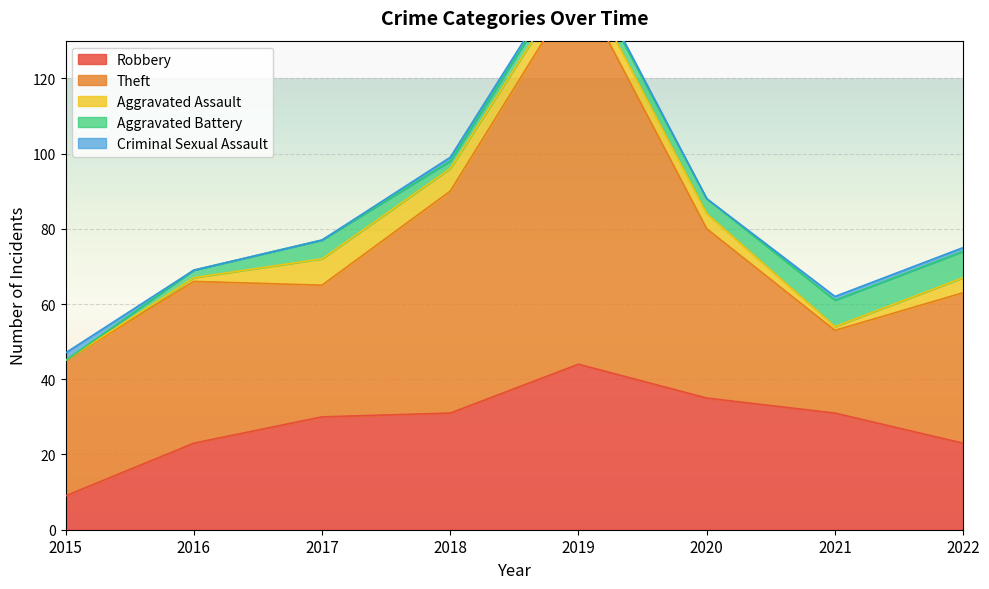

What is the value of the Aggravated Assault point at the 4th from the left?

6